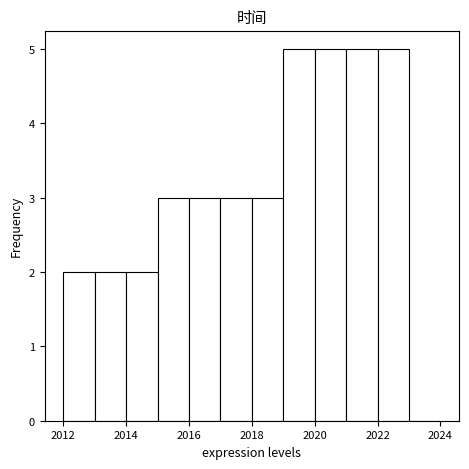

Reading left to right, list every bar in this chart as the range it spans on the x-axis followed by its height. The values are not printed on the chart, so give them approximately, as read against the axis.

2012 to 2013: 2
2013 to 2014: 2
2014 to 2015: 2
2015 to 2016: 3
2016 to 2017: 3
2017 to 2018: 3
2018 to 2019: 3
2019 to 2020: 5
2020 to 2021: 5
2021 to 2022: 5
2022 to 2023: 5
2023 to 2024: 0